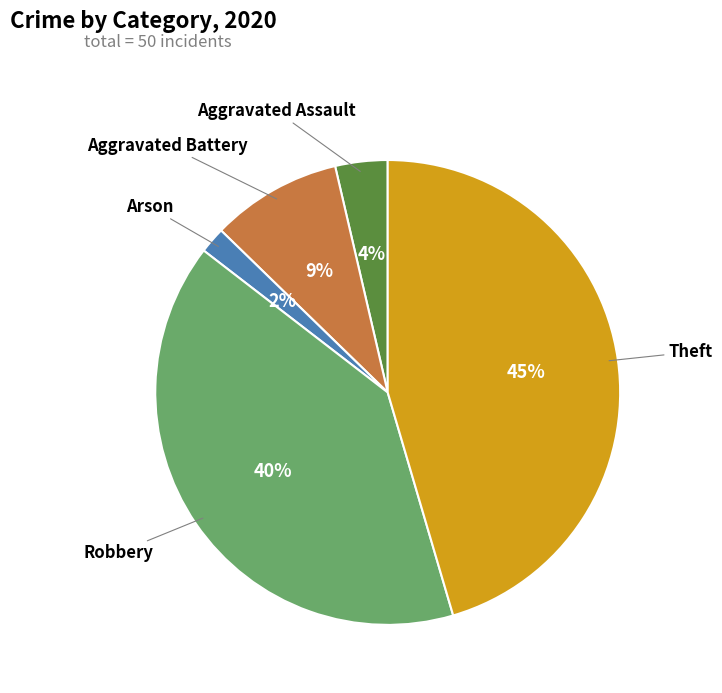

To the nearest percent, what is the average slice percentage?

20%